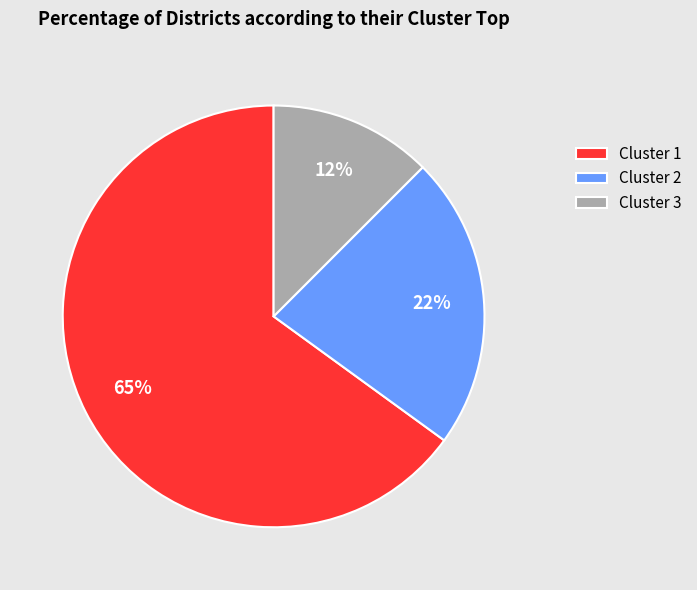

How many segments does this pie chart have?

3